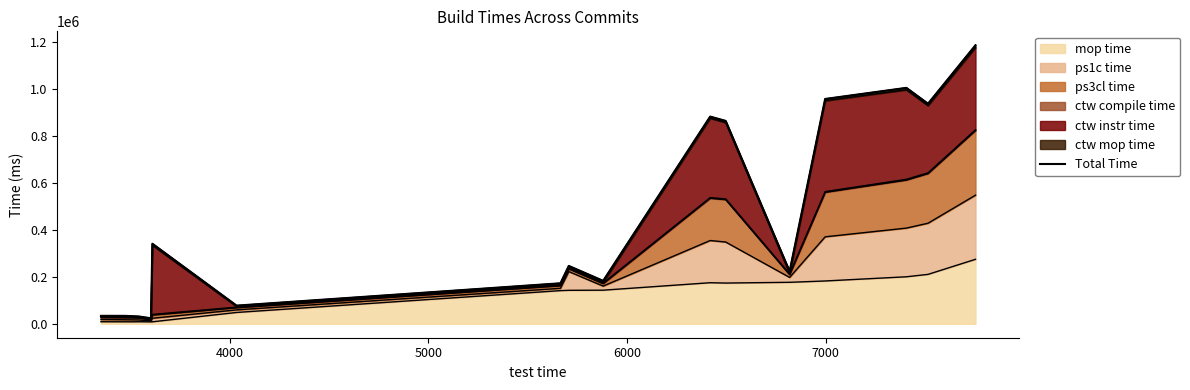

What is the highest value of the mop time series?

274249